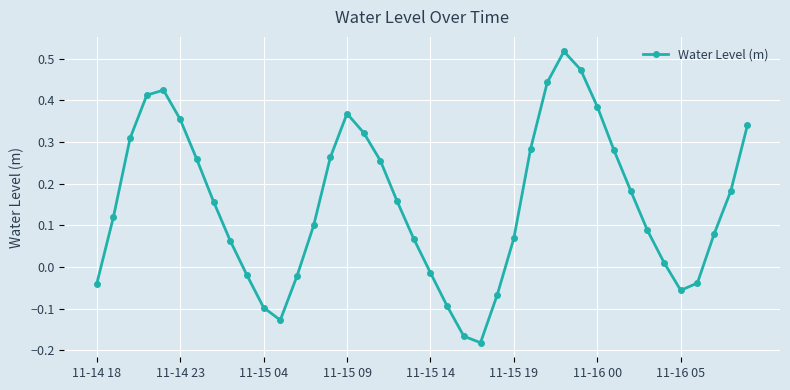

What is the difference between the maximum and minimum values?

0.7